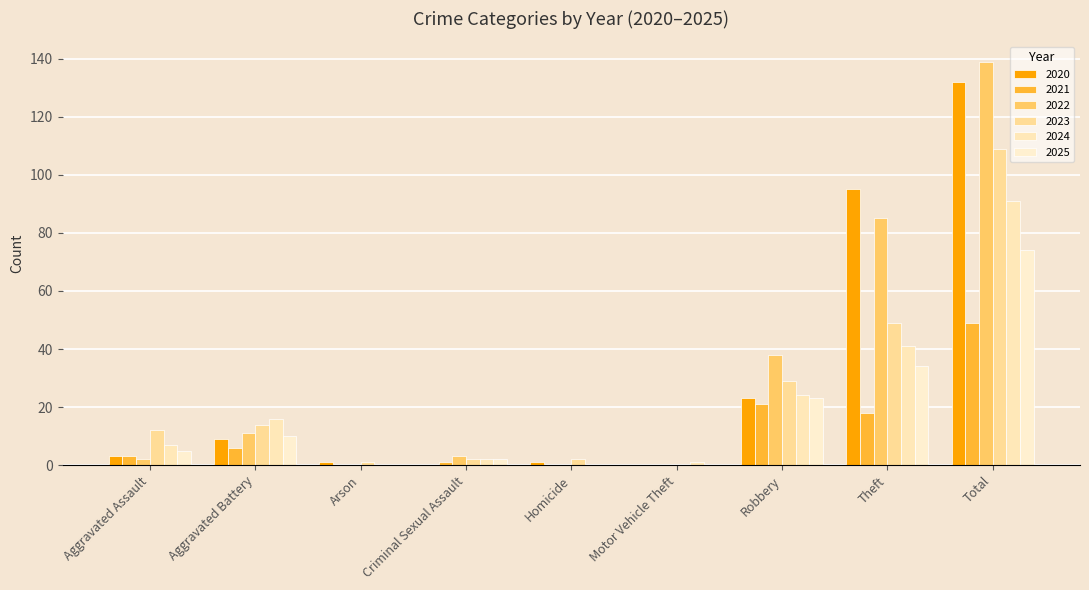

At which label does 2021 first exceed 3?

Aggravated Battery